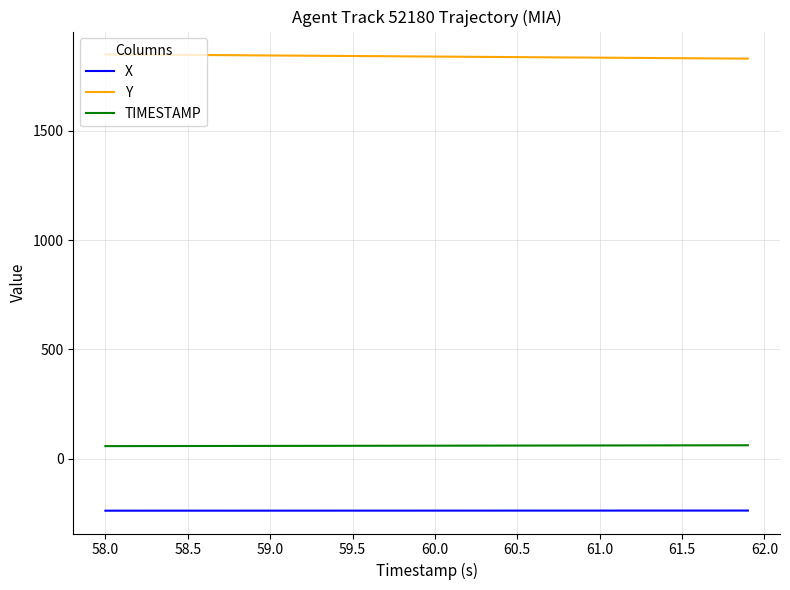

What is the difference between the maximum and minimum values in the Y series?

19.6